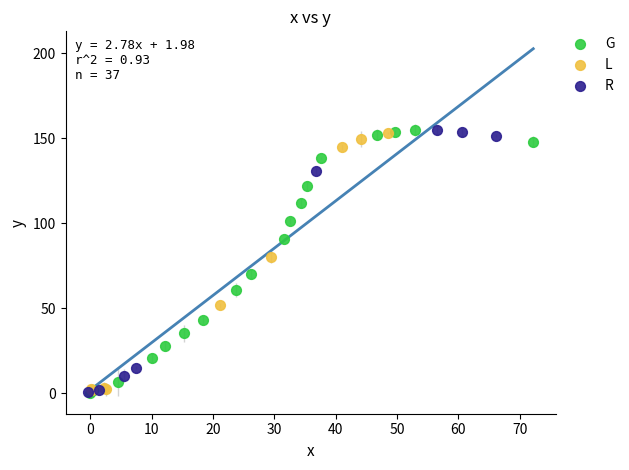

What are all the series names shown in the legend?

G, L, R